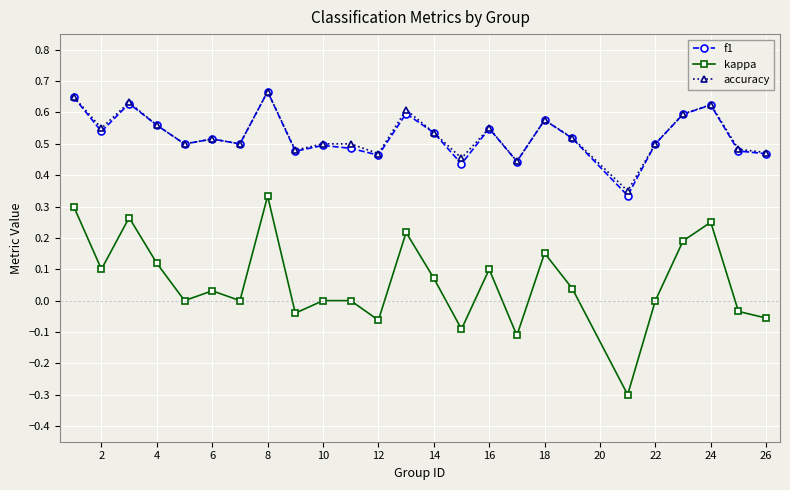

True or false: f1 has more than 1 interior local peaks.

True